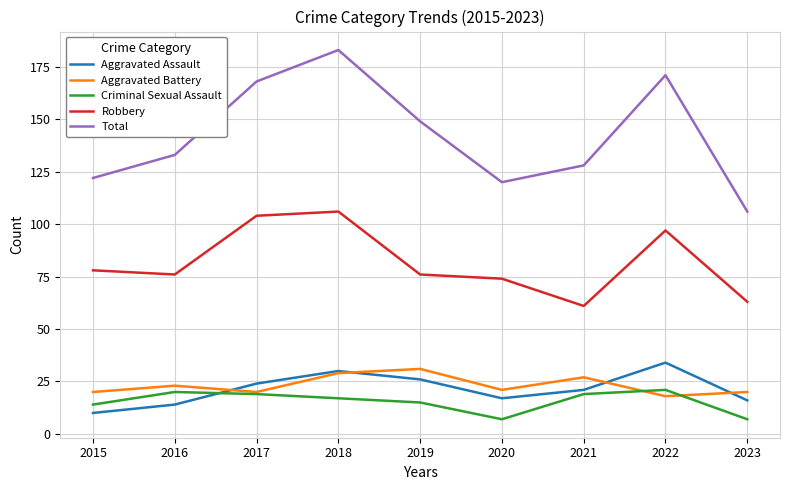

After their last crossing, which series has the higher values: Aggravated Assault or Aggravated Battery?

Aggravated Battery